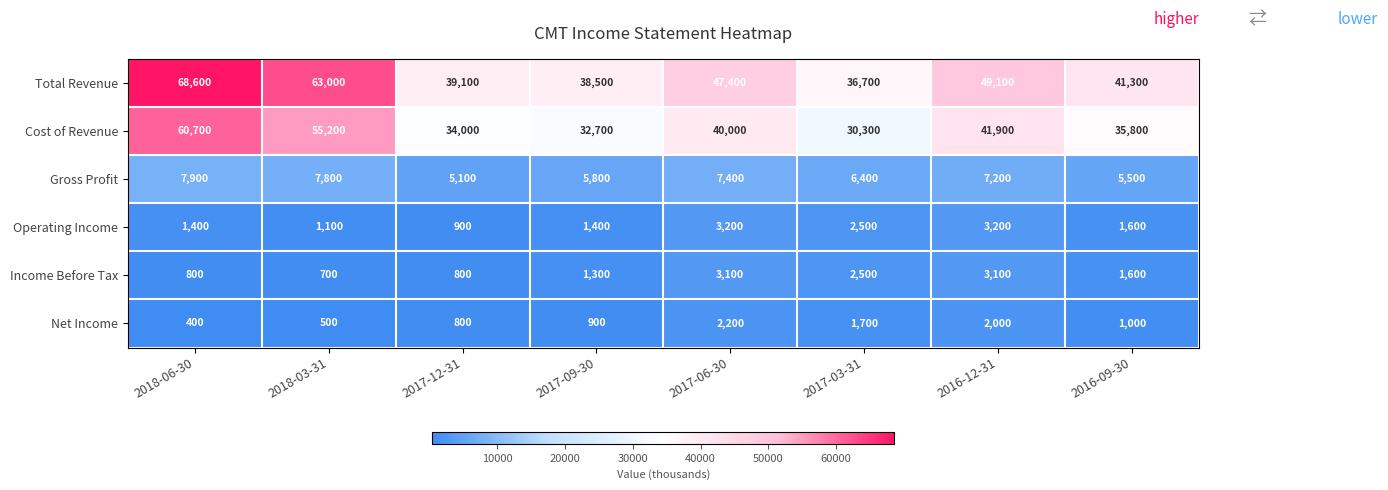

What is the highest value of the Total Revenue series?

68600